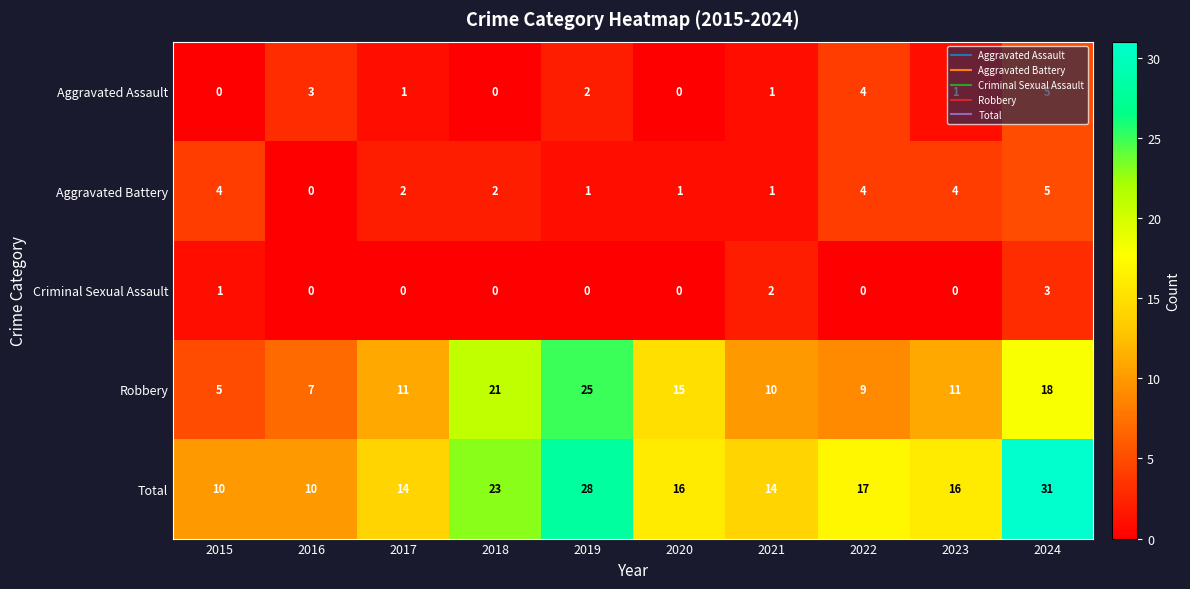

Which series has the widest spread of values?

Total